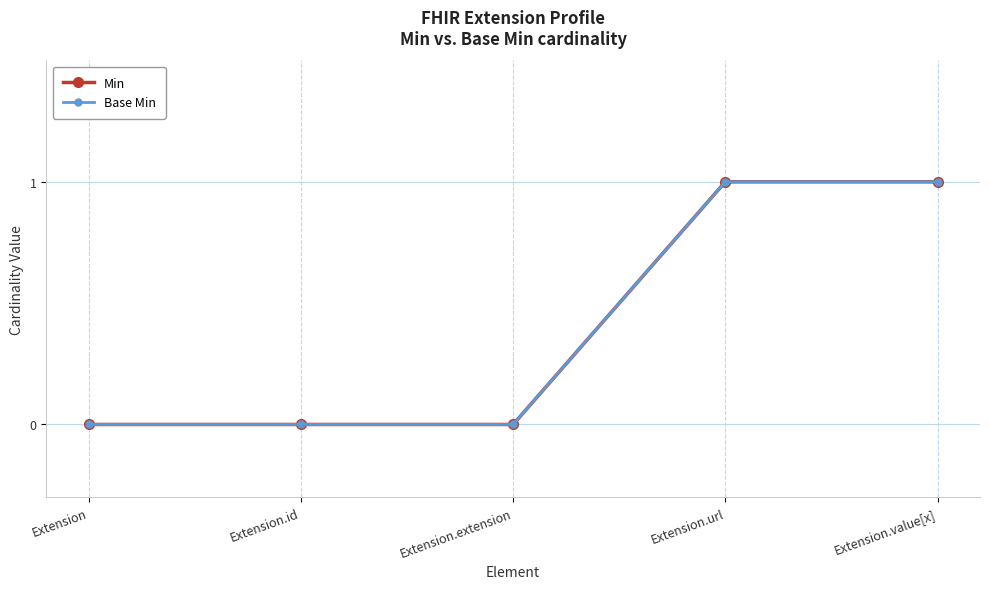

Is this an area chart (filled region under the line)?

No